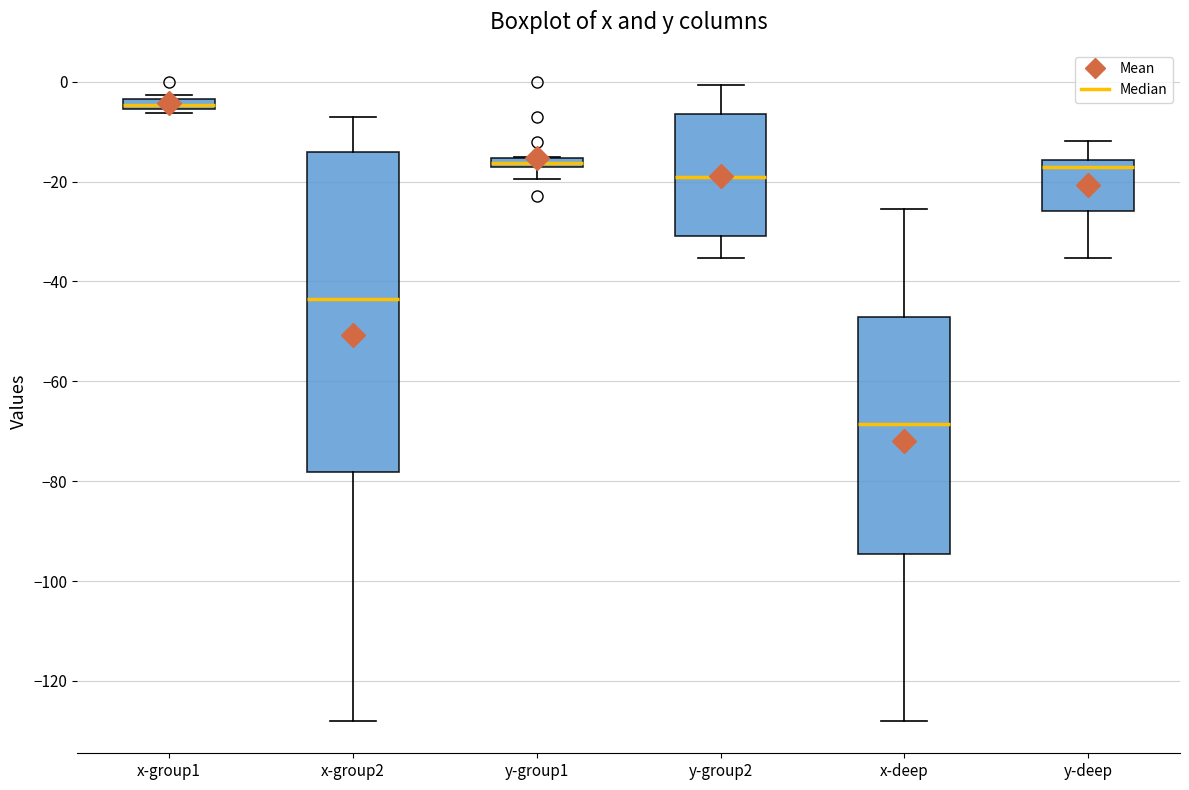

Which box is the tallest, from its lower edge to its upper edge?

x-group2